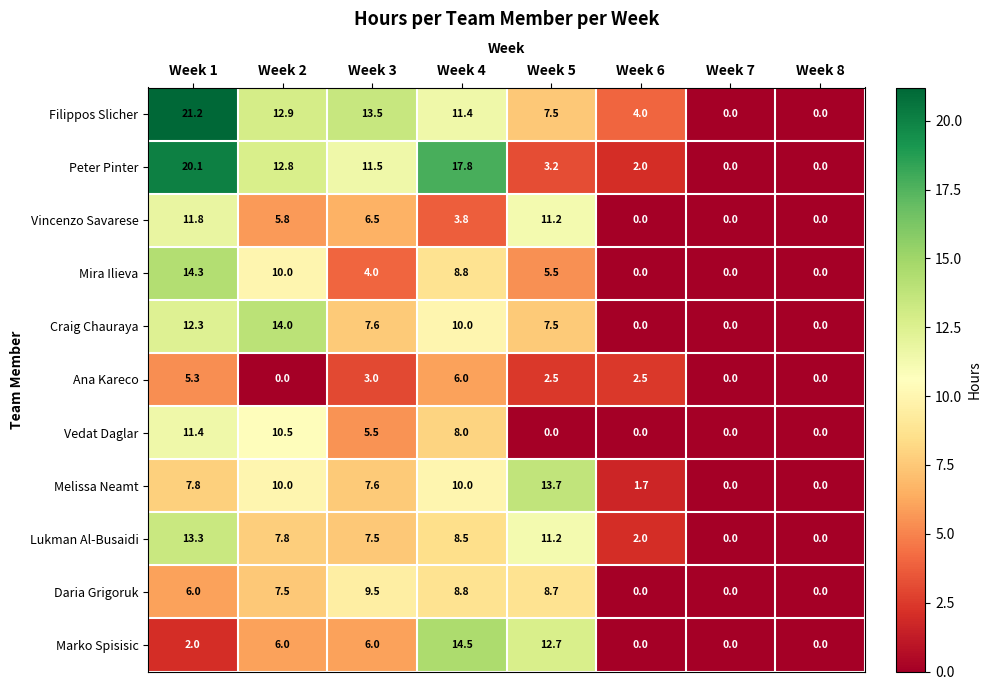

What is the maximum value shown in the chart?

21.2